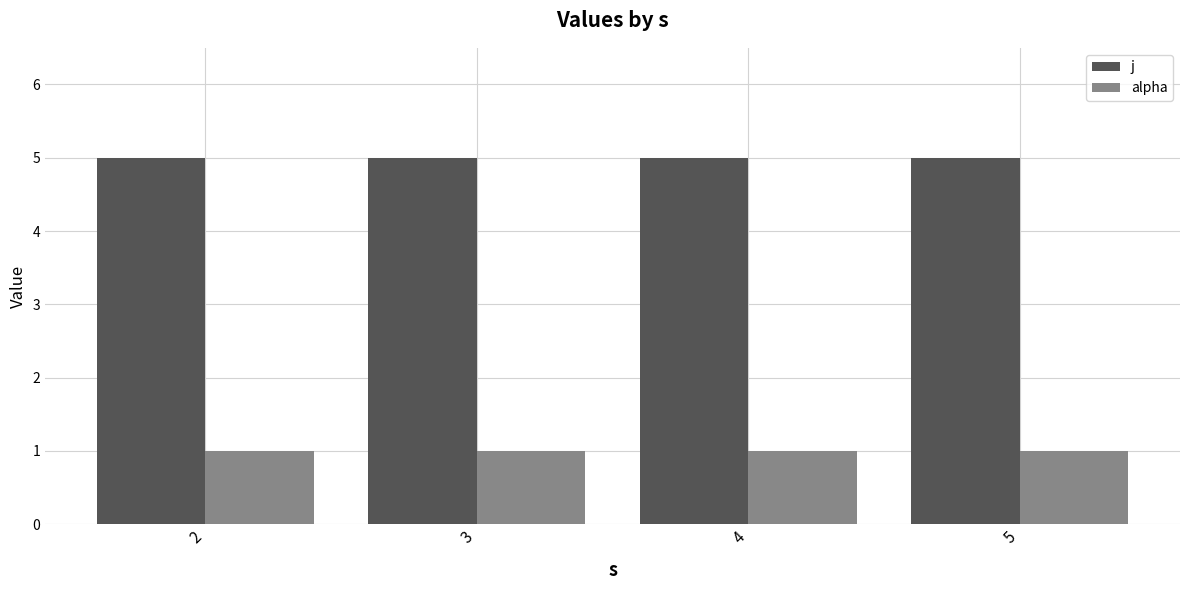

What is the highest value of the j series?

5